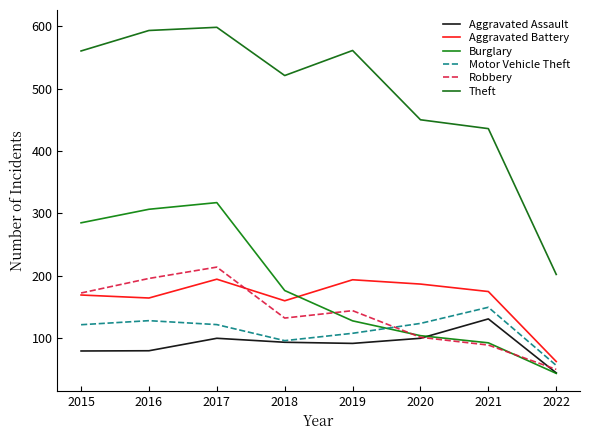

What are all the series names shown in the legend?

Aggravated Assault, Aggravated Battery, Burglary, Motor Vehicle Theft, Robbery, Theft